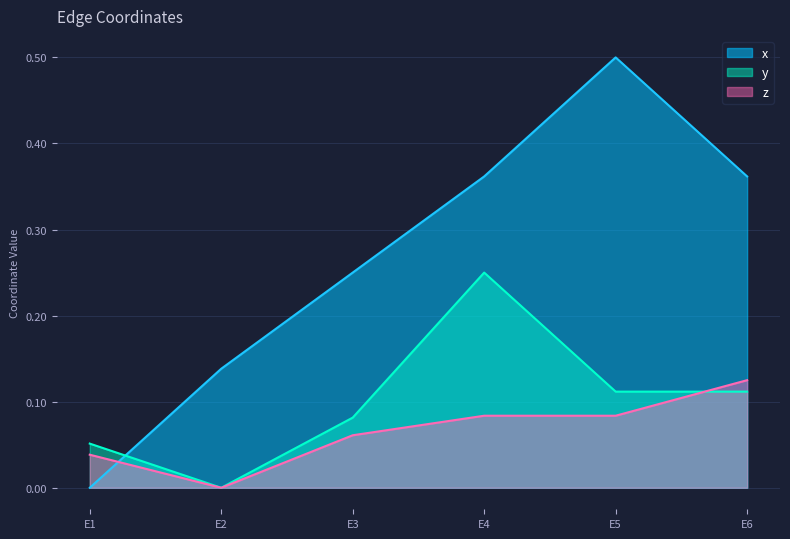

At E1, list the series in order from smallest to largest.

x, z, y